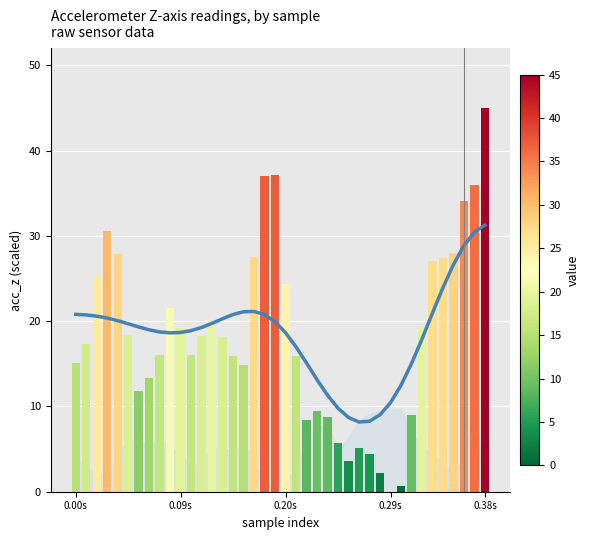

What value does the trend (acc_y smooth) series have at 25?

9.8